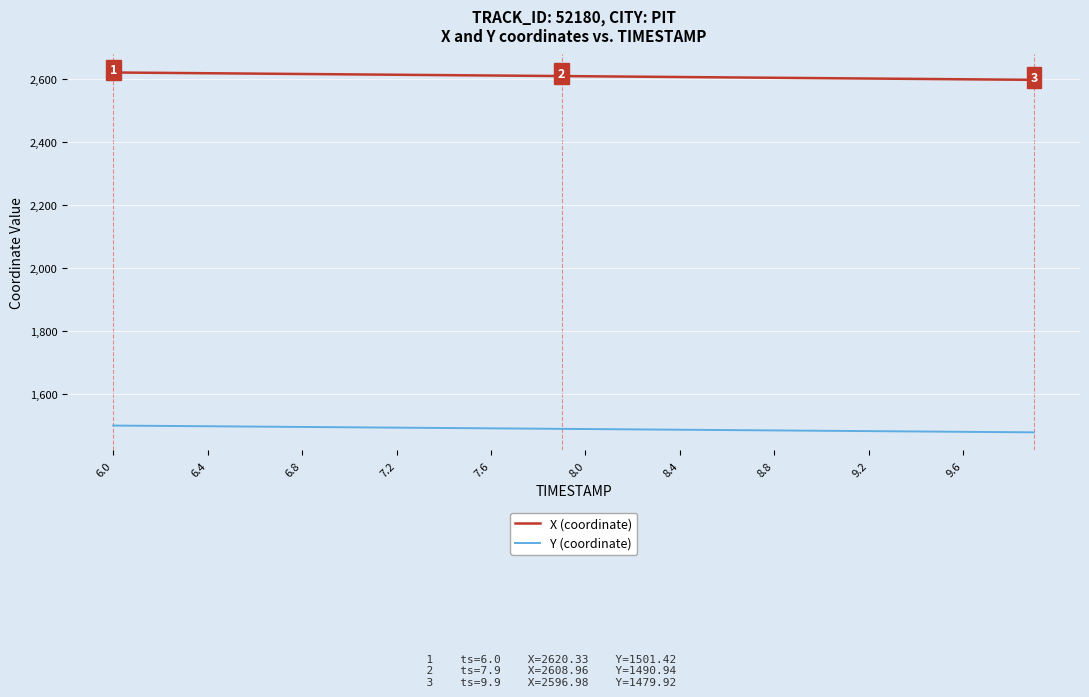

List the series in order of their overall mean, highest first.

X (coordinate), Y (coordinate)